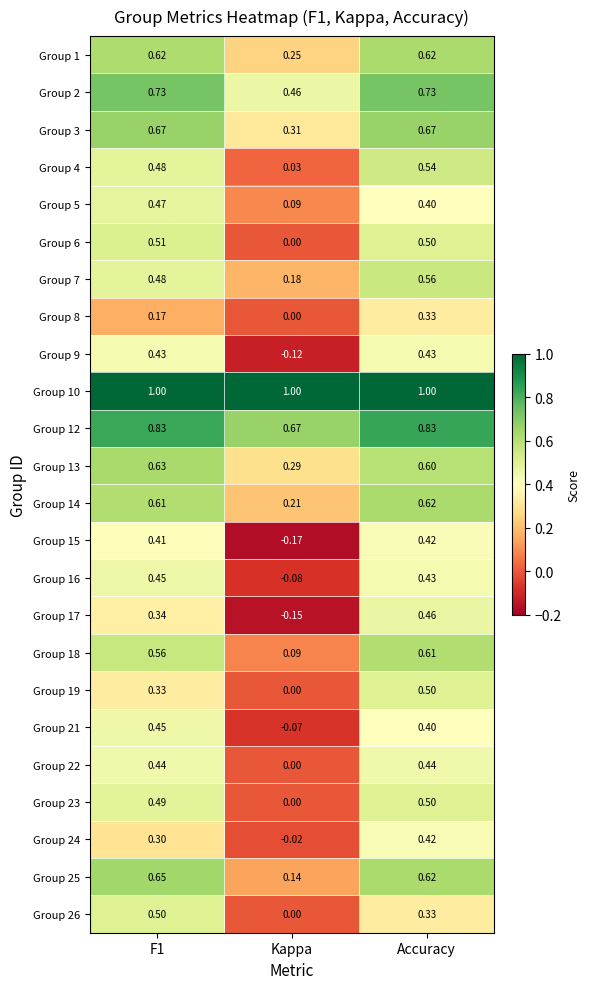

Which category has the lowest value across all series?

Kappa